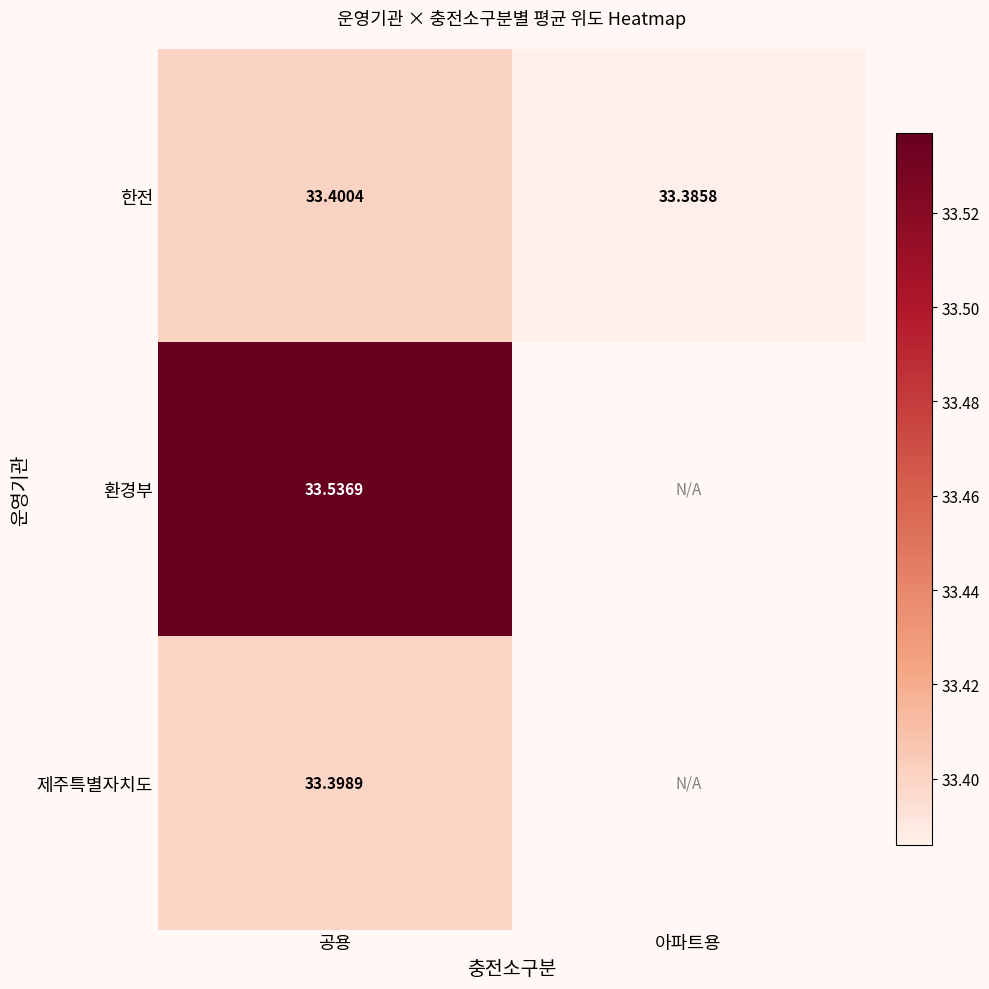

Count the number of data series in this chart.

3